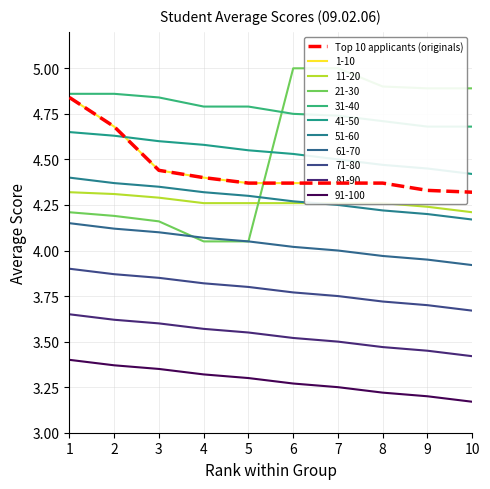

How many values are between 4 and 5?

10